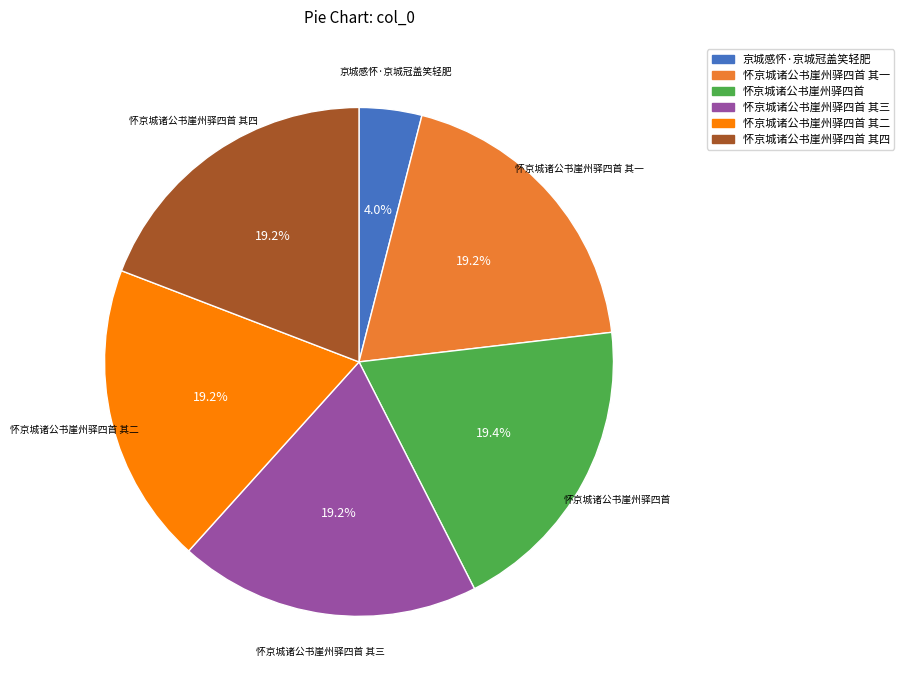

Is there any slice that represents more than half of the pie?

No